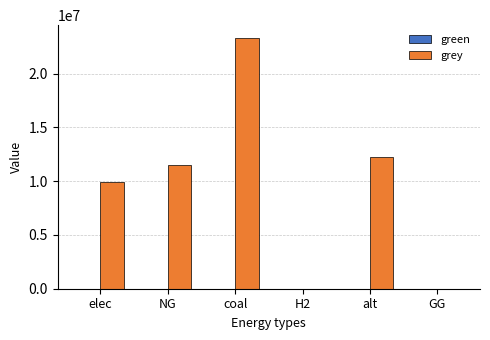

What is the change in value from NG to GG?

-11514734.4